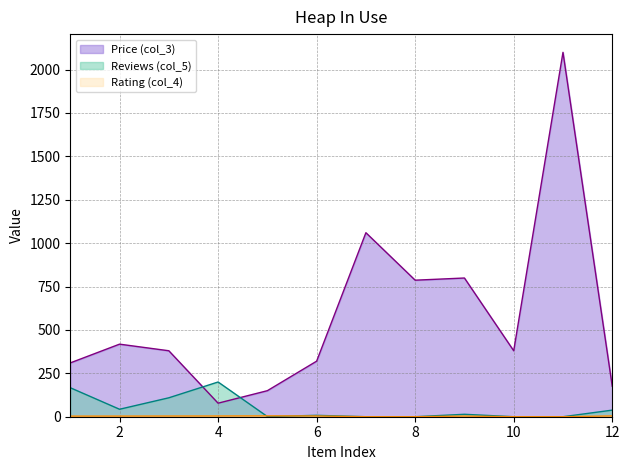

Which series has the largest total across all categories?

Price (col_3)